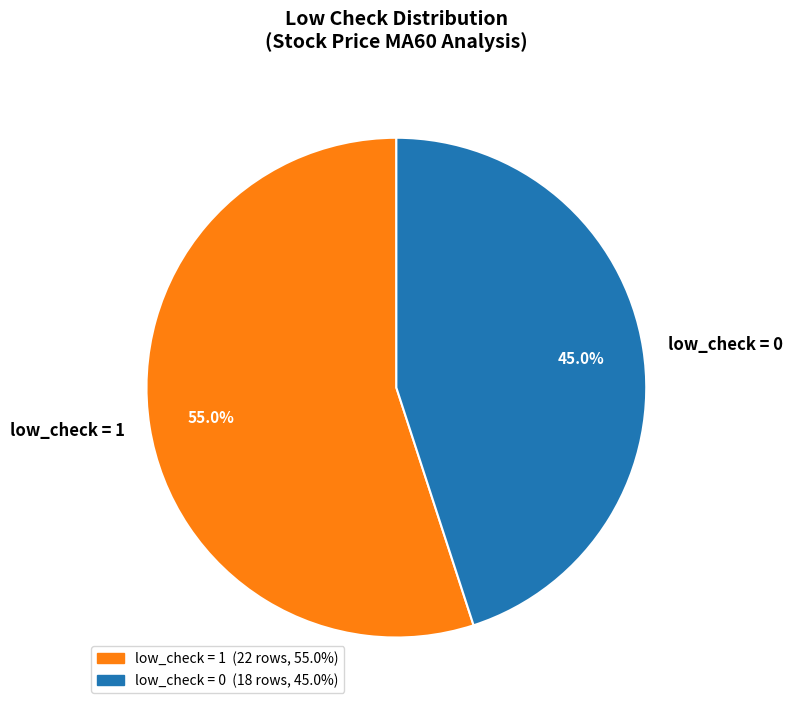

To the nearest percent, what is the average slice percentage?

50%